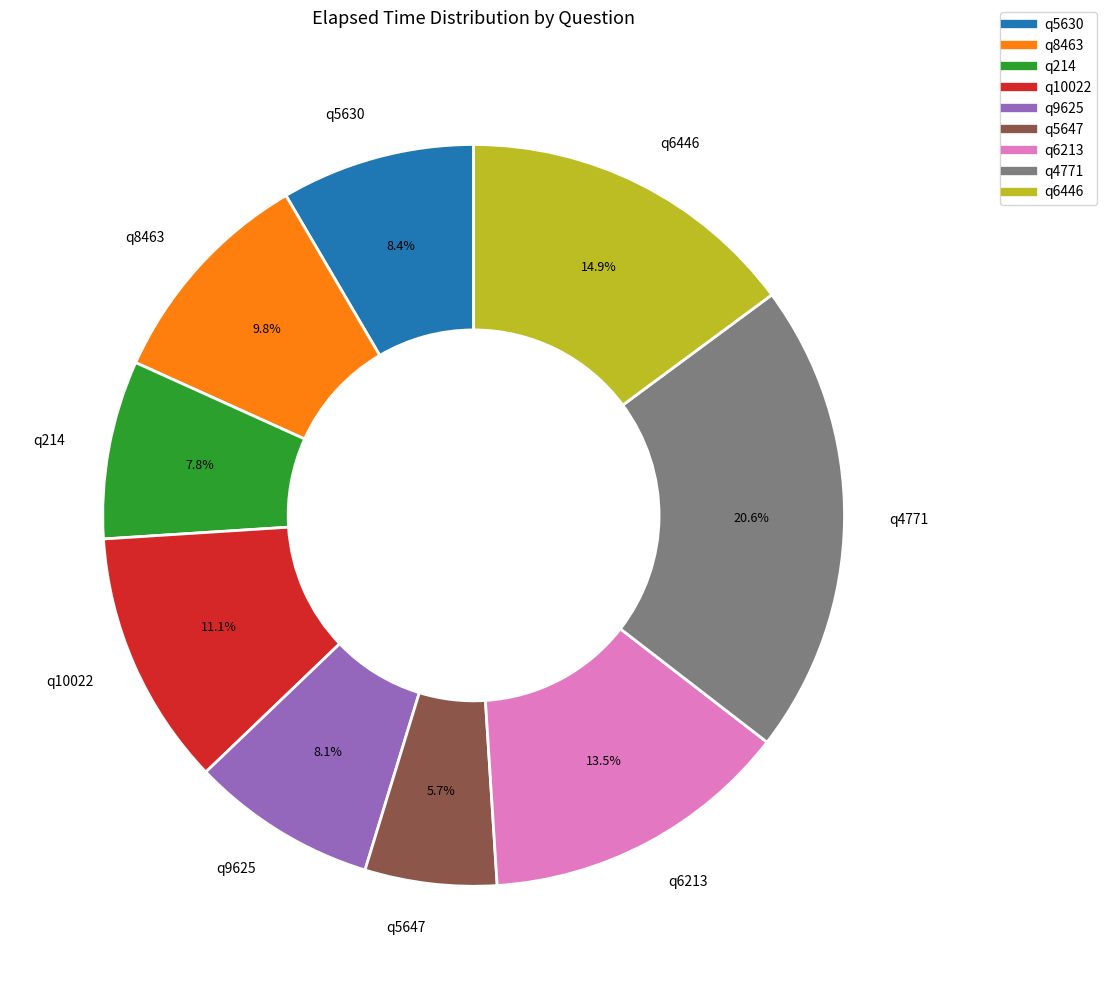

Between q8463 and q5630, which is larger?

q8463